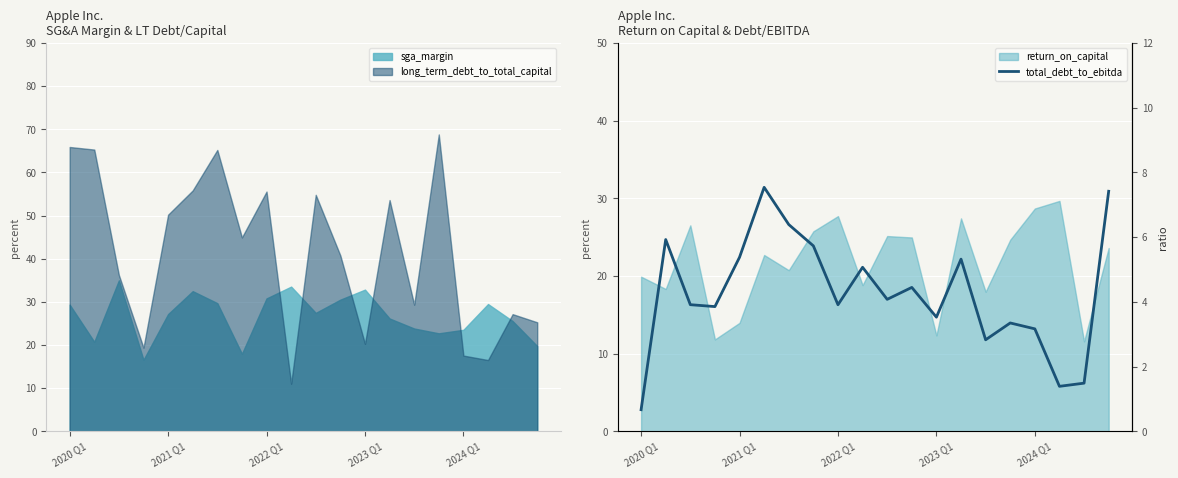

Where does the long_term_debt_to_total_capital series first go above 44?

2020 Q1